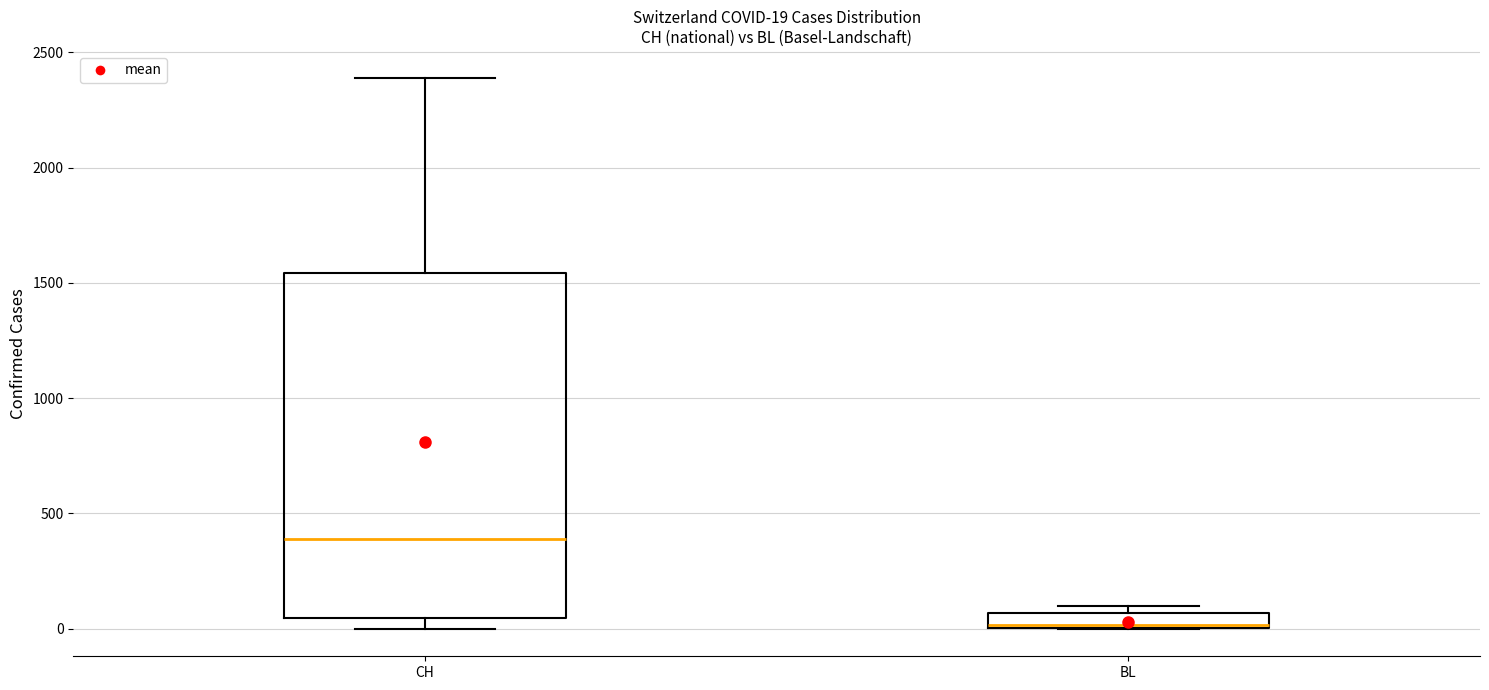

Which box has the highest median line?

CH